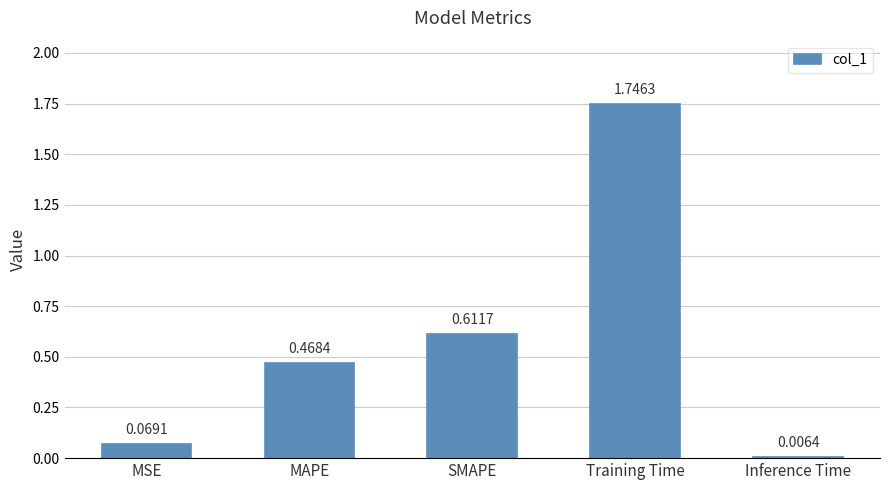

List the labels in order of value, largest first.

Training Time, SMAPE, MAPE, MSE, Inference Time